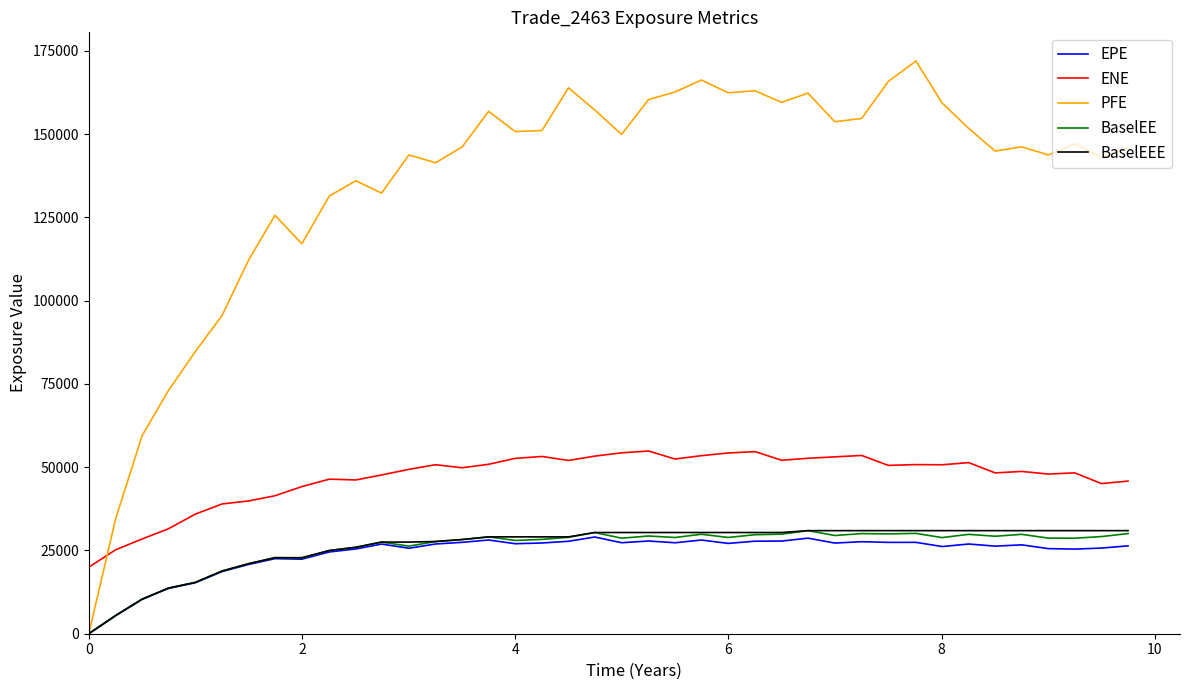

Which series has the largest total across all categories?

PFE